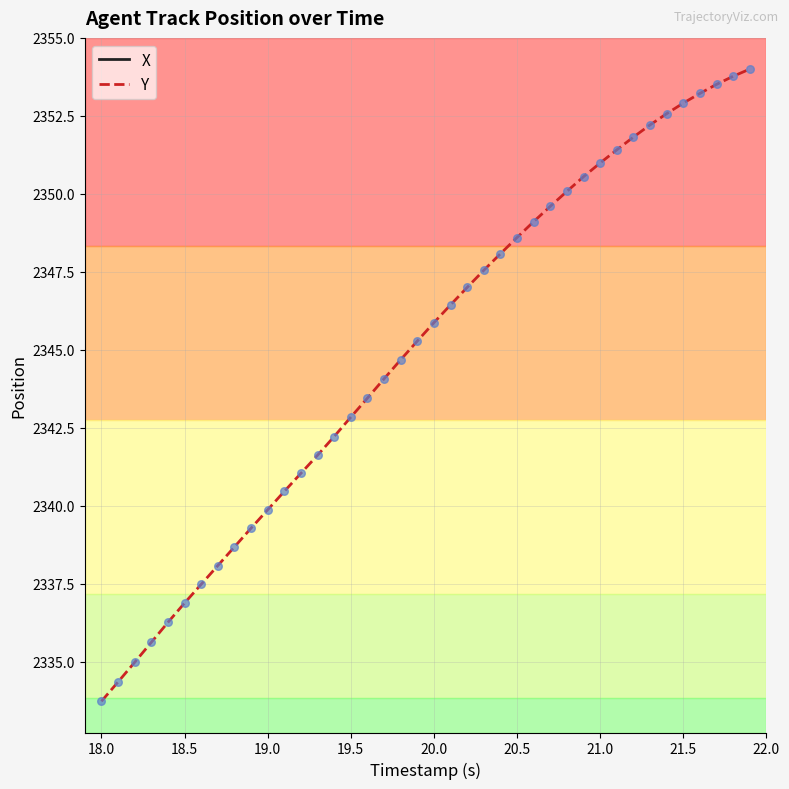

Which series contains the highest Y value?

X